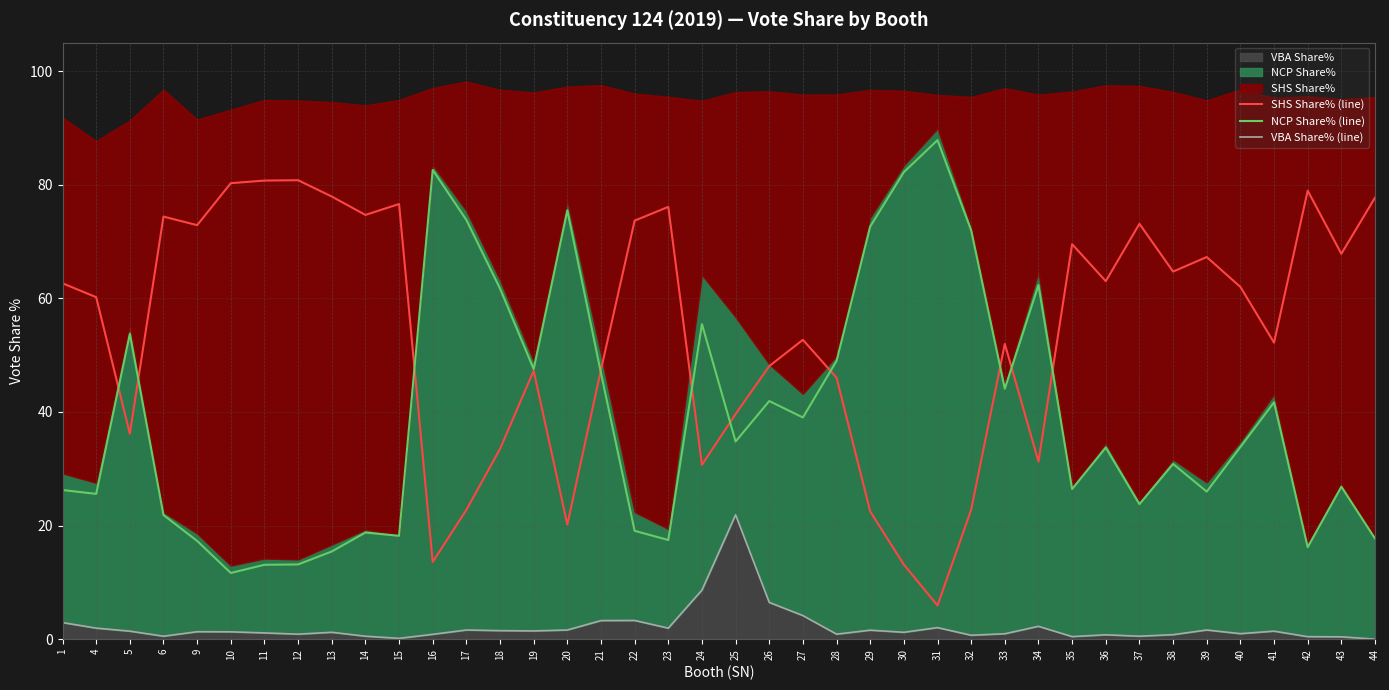

What is the average value of the VBA Share% (line) series?

2.2